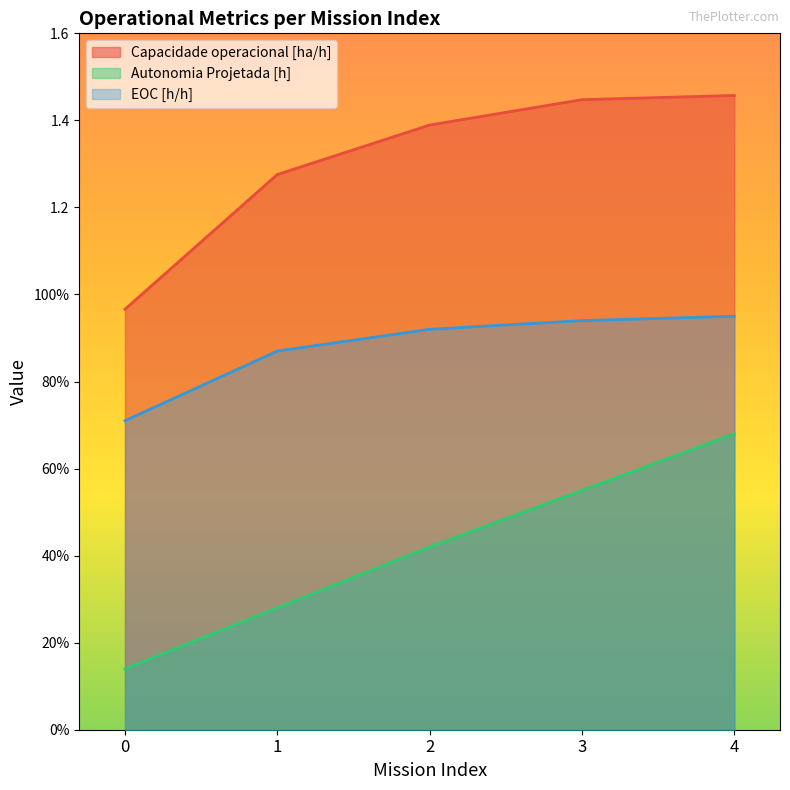

How many lines are shown in the chart?

3